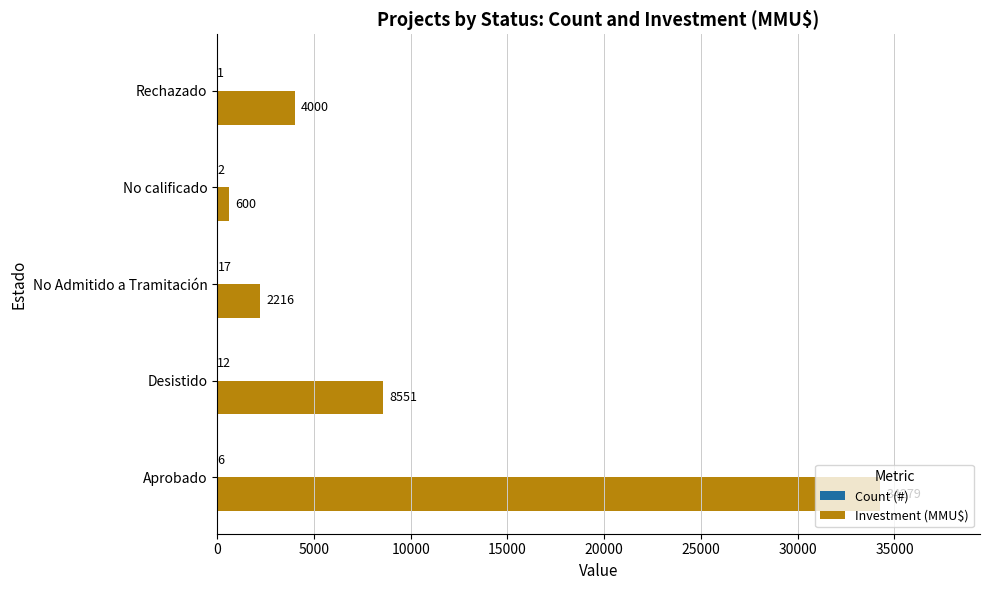

At which category does the chart reach its peak across all series?

Aprobado